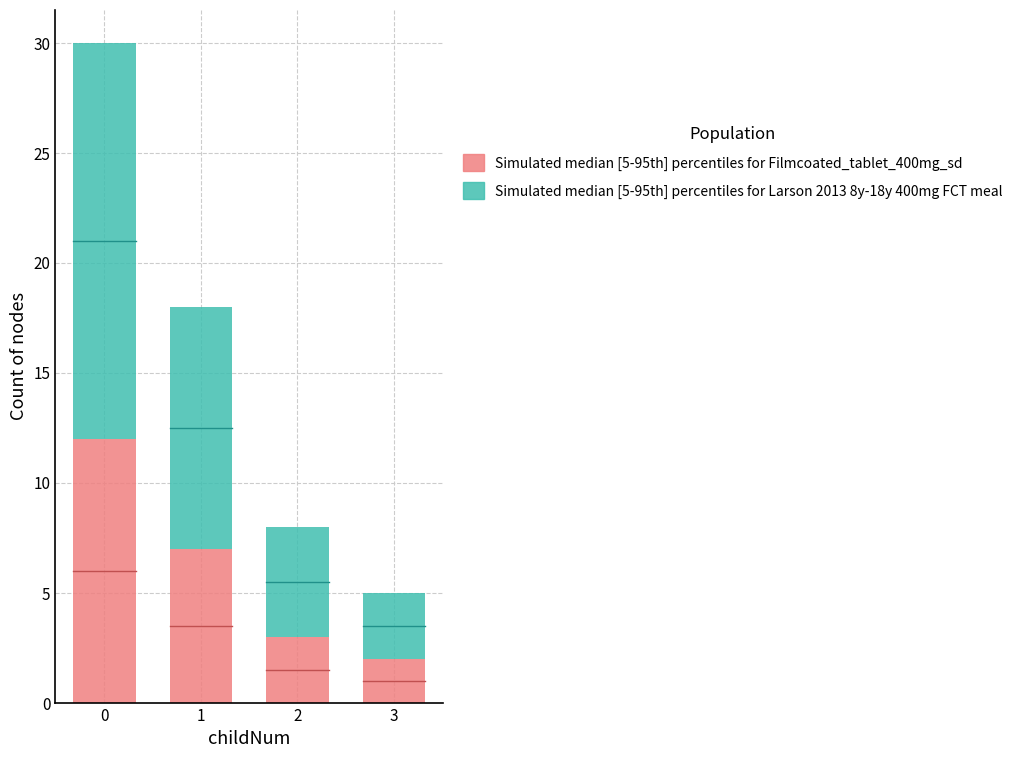

What are all the series names shown in the legend?

Simulated median [5-95th] percentiles for Filmcoated_tablet_400mg_sd, Simulated median [5-95th] percentiles for Larson 2013 8y-18y 400mg FCT meal